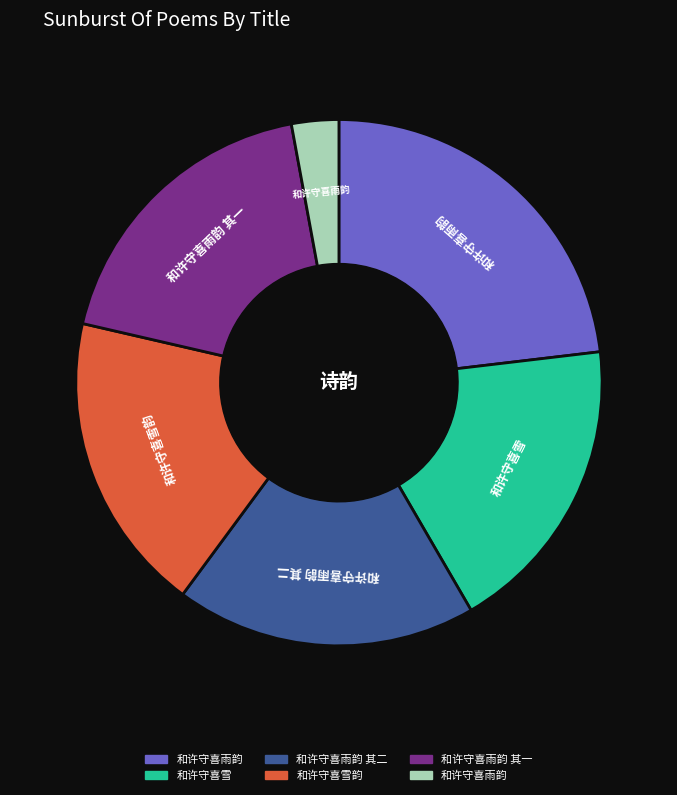

Is there a majority slice in this chart?

No